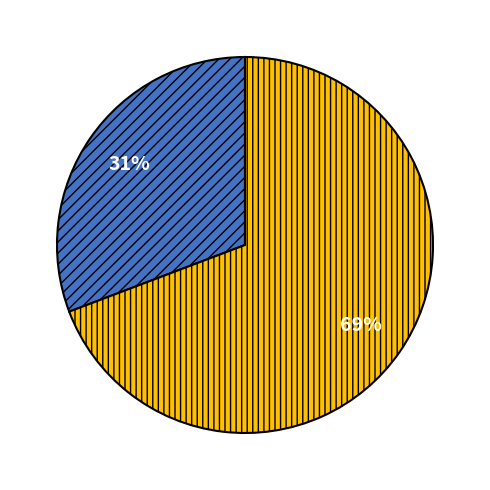

To the nearest percent, what is the difference between the largest and smallest slice percentages?

38%